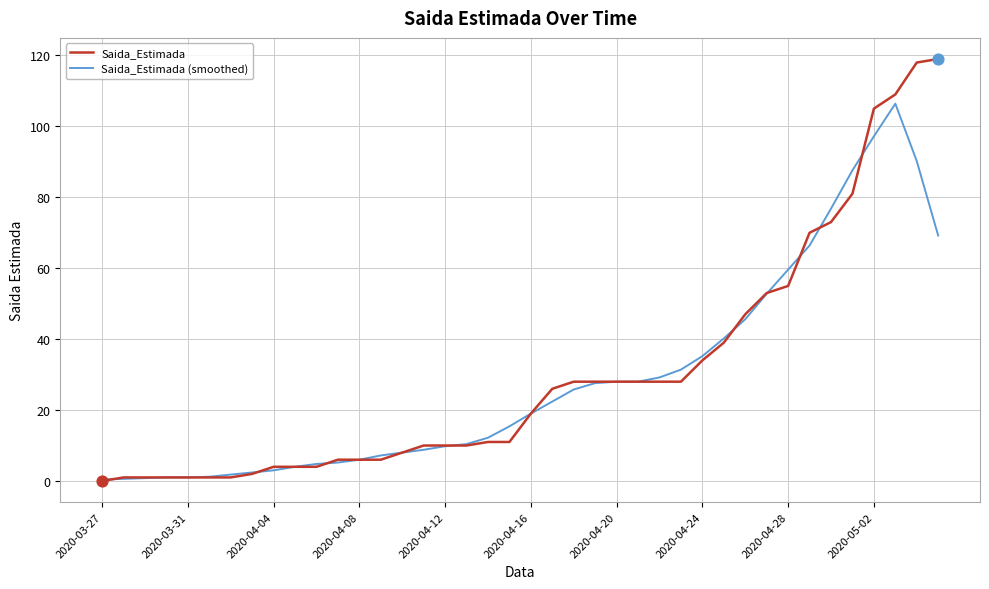

Which series has the widest spread of values?

Saida_Estimada